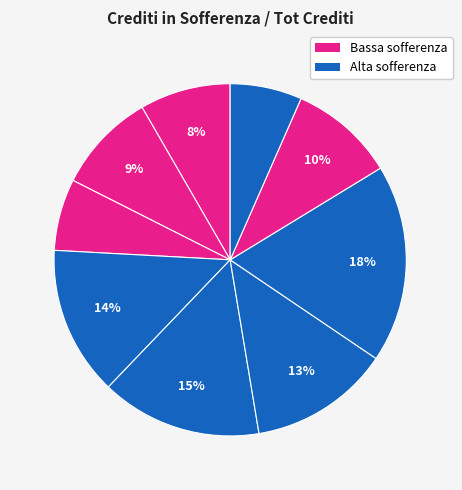

How many slices are in this pie chart?

9